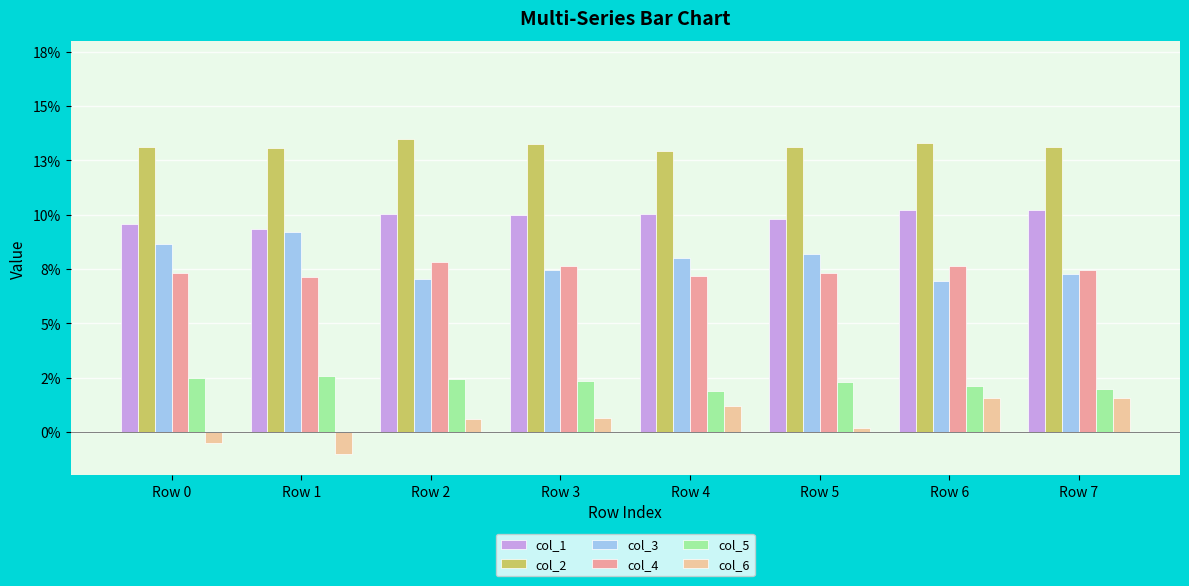

List the labels in order of col_1 value, smallest first.

Row 1, Row 0, Row 5, Row 3, Row 2, Row 4, Row 7, Row 6